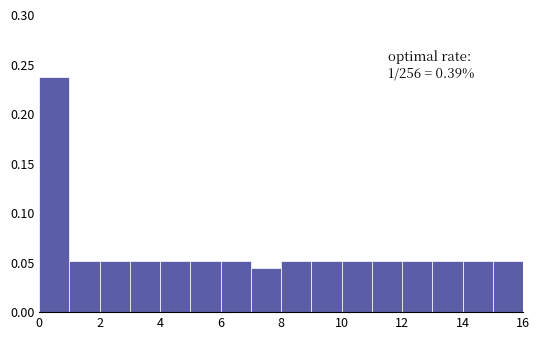

Over which range of the x-axis is the bar tallest?

0 to 1